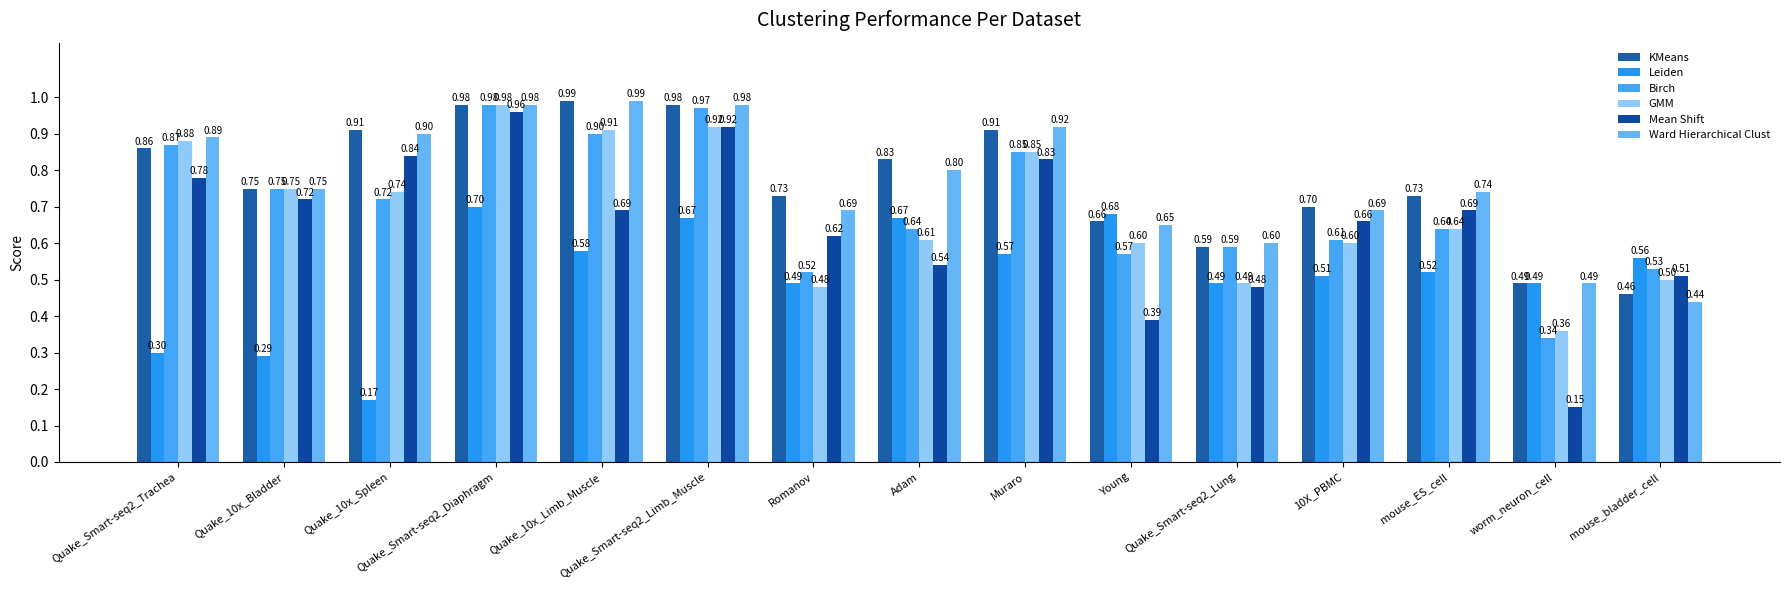

What is the label of the 5th bar from the left?

Quake_10x_Limb_Muscle